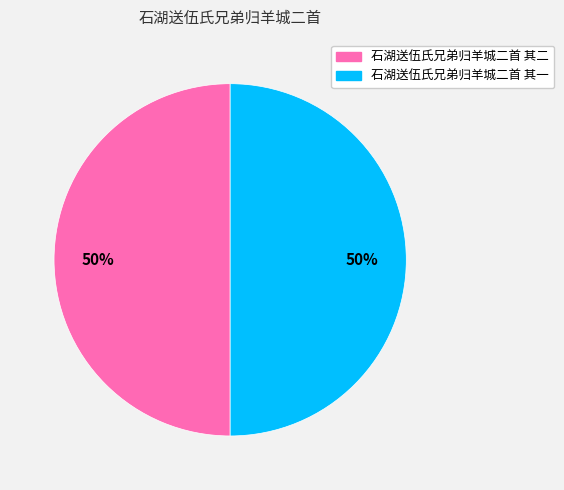

How many slices are in this pie chart?

2